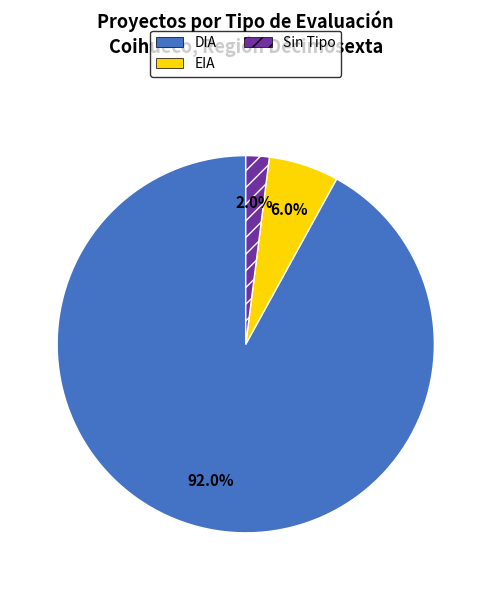

How many segments does this pie chart have?

3